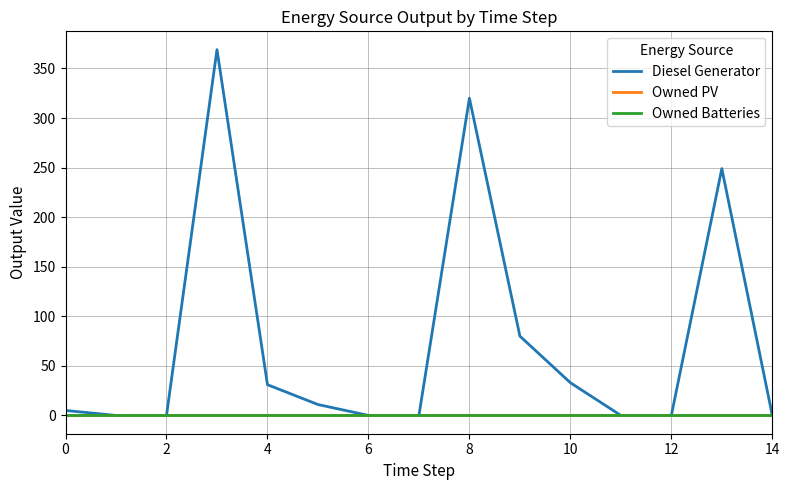

Reading left to right, what are all the values shown in this chart?

Diesel Generator: 5	0	0	369	31	11	0	0	320	80	33	0	0	249	0
Owned PV: 0	0	0	0	0	0	0	0	0	0	0	0	0	0	0
Owned Batteries: 0	0	0	0	0	0	0	0	0	0	0	0	0	0	0